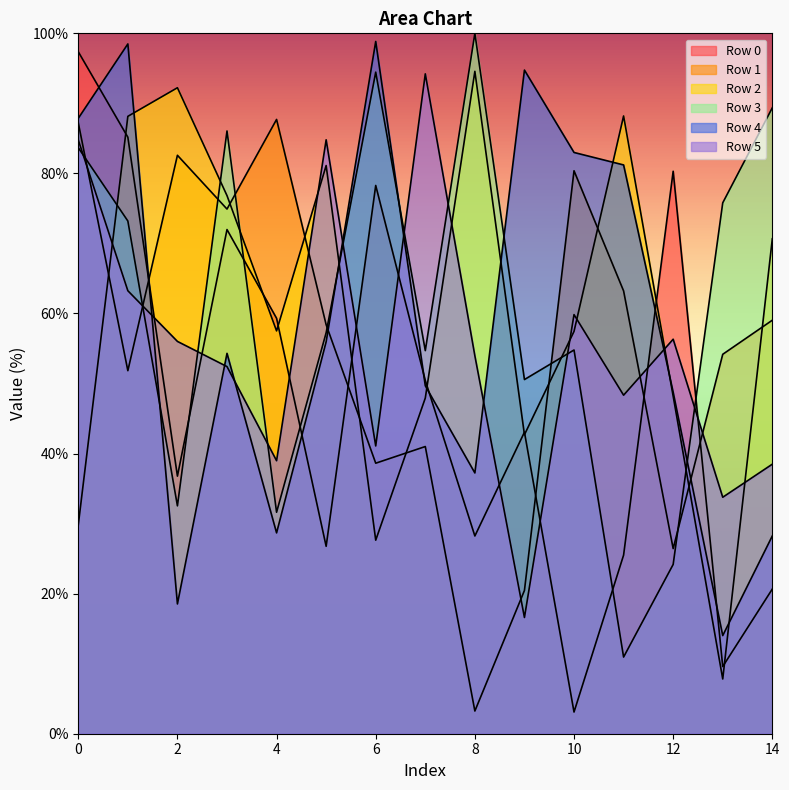

Where is the first local minimum for Row 4?

2